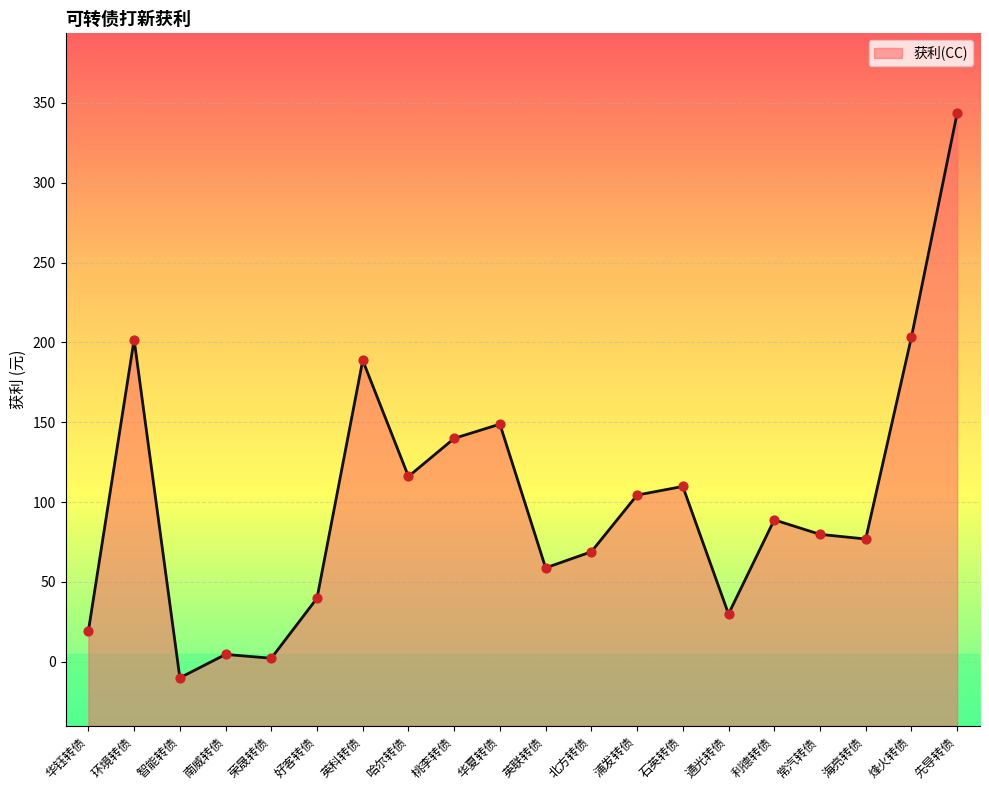

Between 常汽转债 and 荣晟转债, which is larger?

常汽转债